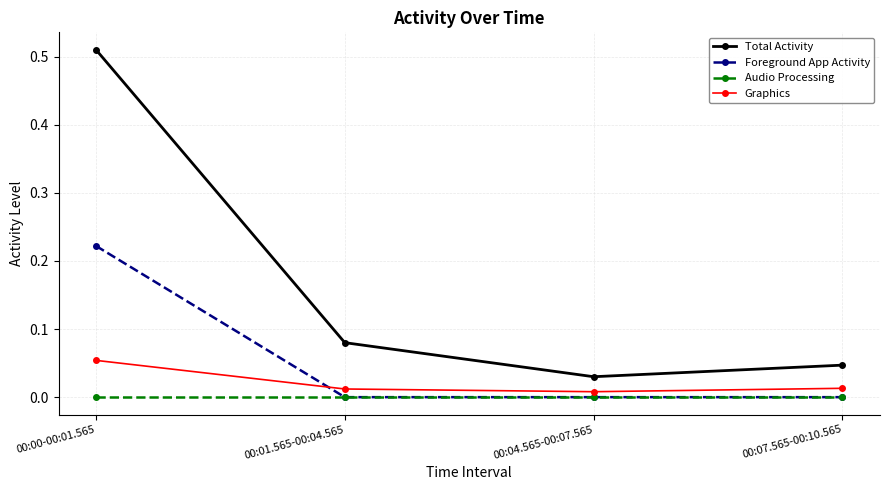

True or false: Graphics and Total Activity cross at least once.

False